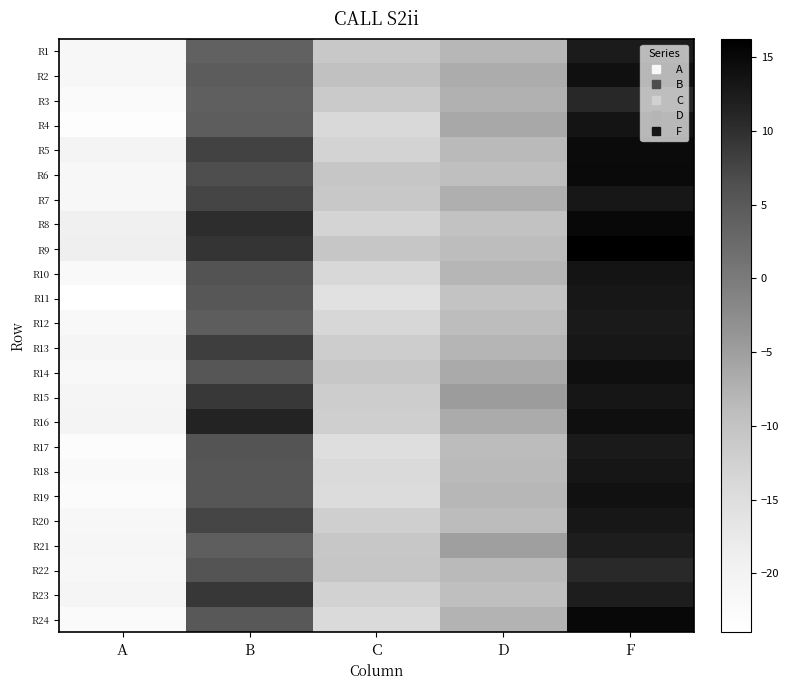

Which label corresponds to the smallest value in the chart?

A